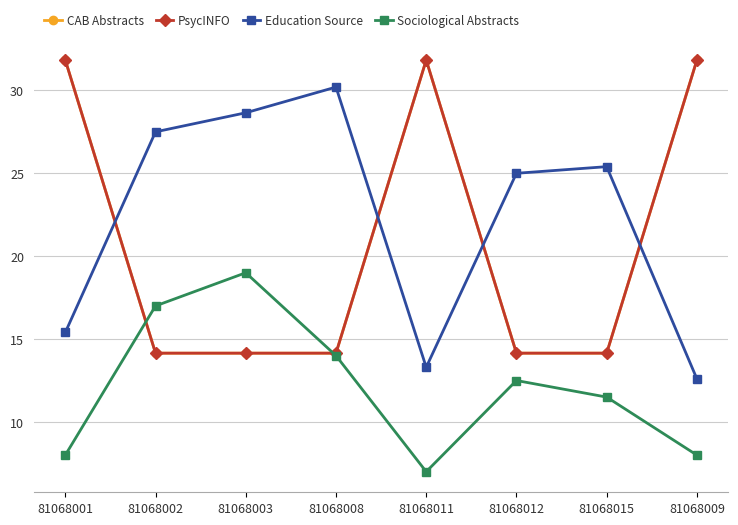

Between which two adjacent categories do PsycINFO and Education Source first intersect?

81068001 and 81068002